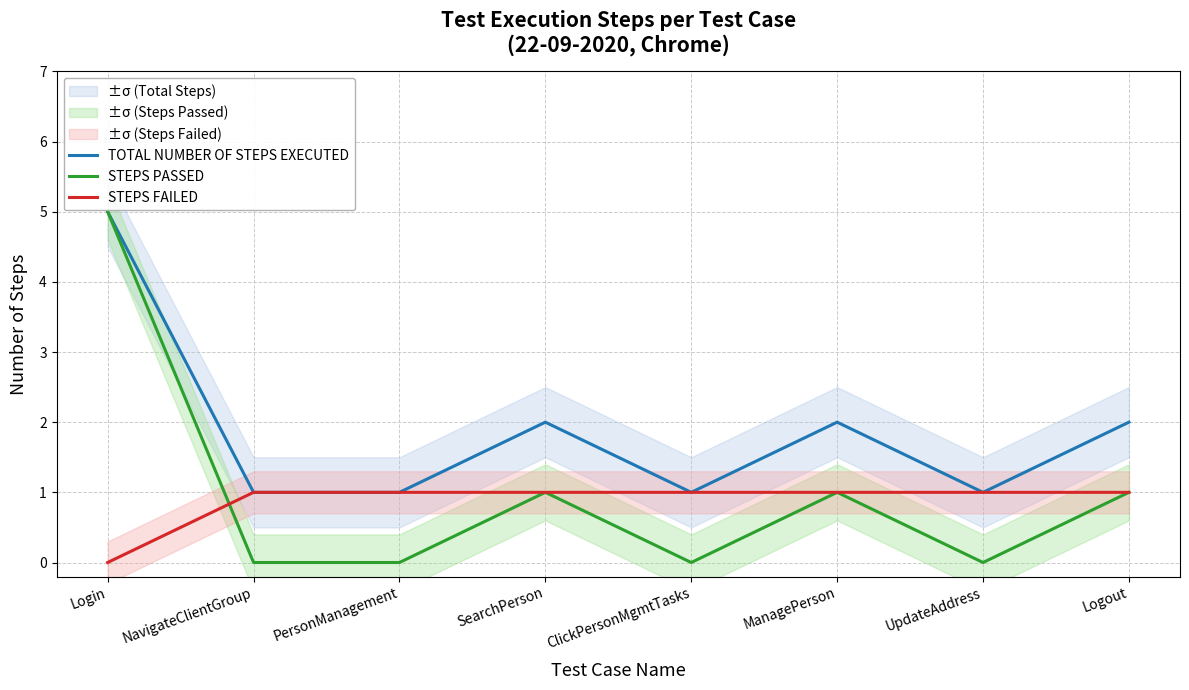

Reading left to right, what are all the values shown in this chart?

TOTAL NUMBER OF STEPS EXECUTED: Login=5	NavigateClientGroup=1	PersonManagement=1	SearchPerson=2	ClickPersonMgmtTasks=1	ManagePerson=2	UpdateAddress=1	Logout=2
STEPS PASSED: Login=5	NavigateClientGroup=0	PersonManagement=0	SearchPerson=1	ClickPersonMgmtTasks=0	ManagePerson=1	UpdateAddress=0	Logout=1
STEPS FAILED: Login=0	NavigateClientGroup=1	PersonManagement=1	SearchPerson=1	ClickPersonMgmtTasks=1	ManagePerson=1	UpdateAddress=1	Logout=1